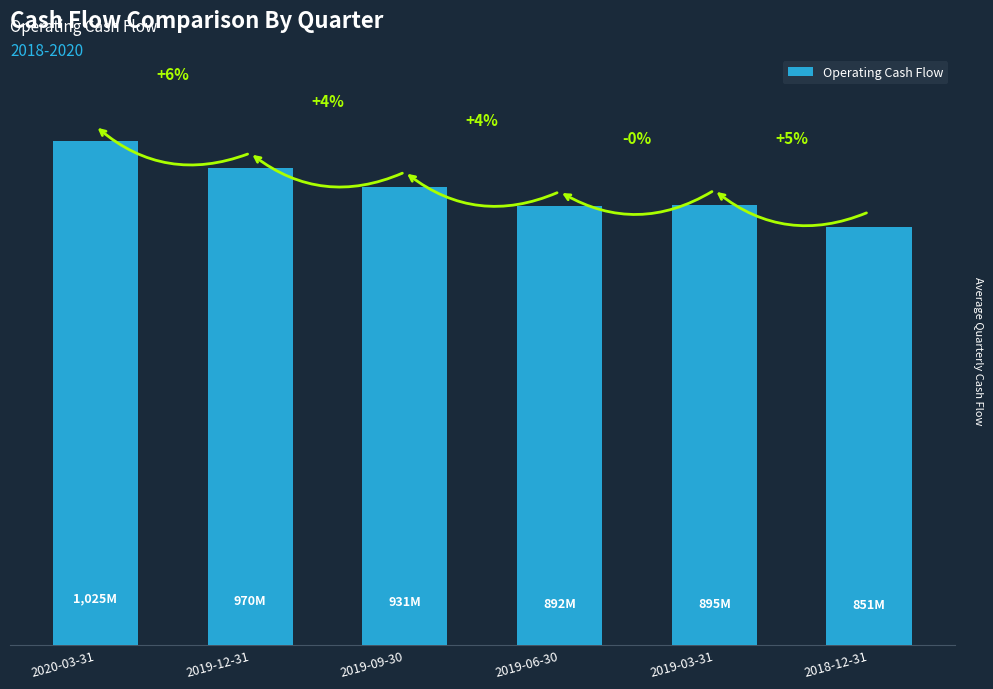

List the labels in order of value, smallest first.

2018-12-31, 2019-06-30, 2019-03-31, 2019-09-30, 2019-12-31, 2020-03-31